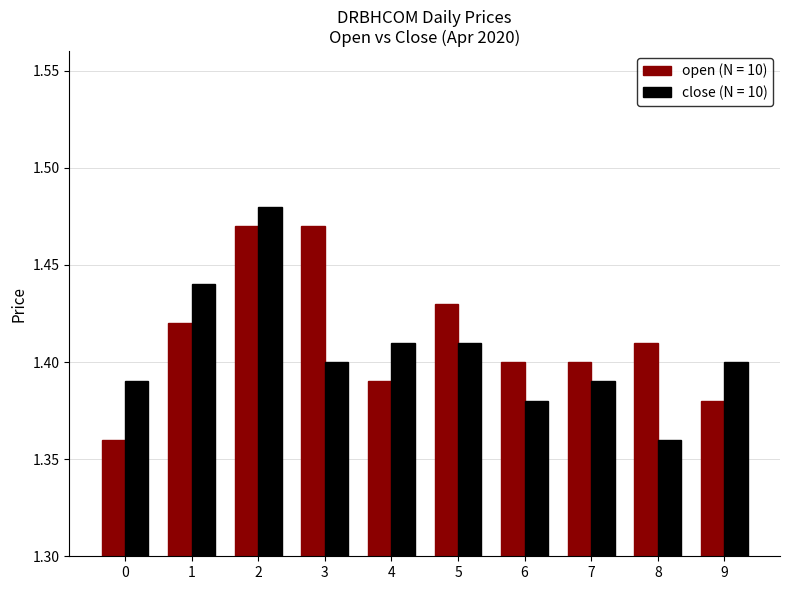

What is the total value across all series at 8?

2.8